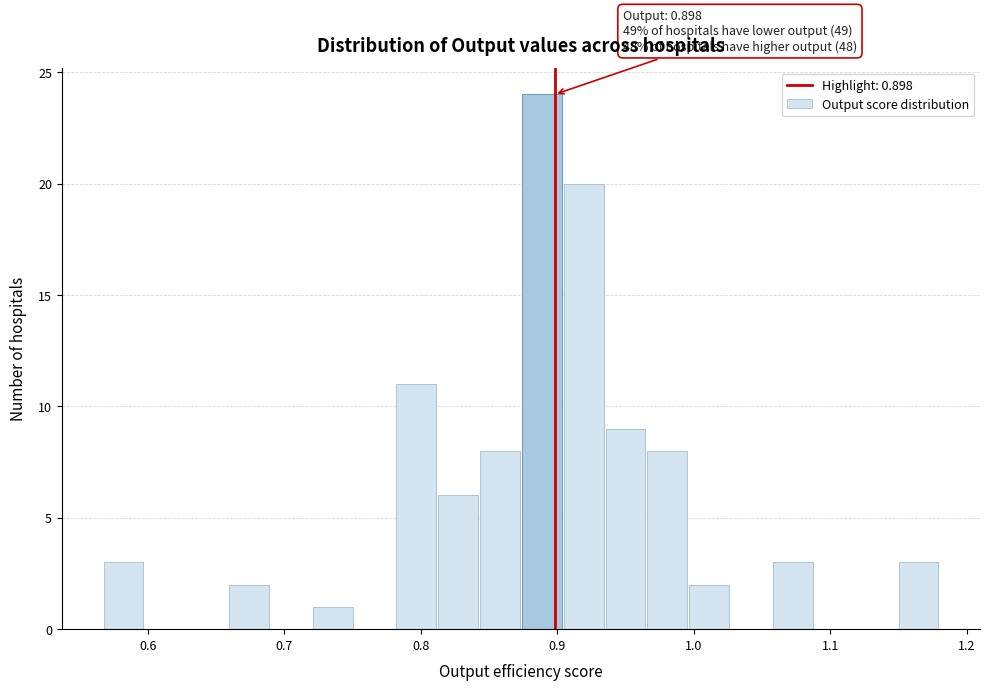

Around what value on the x-axis is the tallest bar? Give the approximate position of its centre, as read against the axis.

0.89